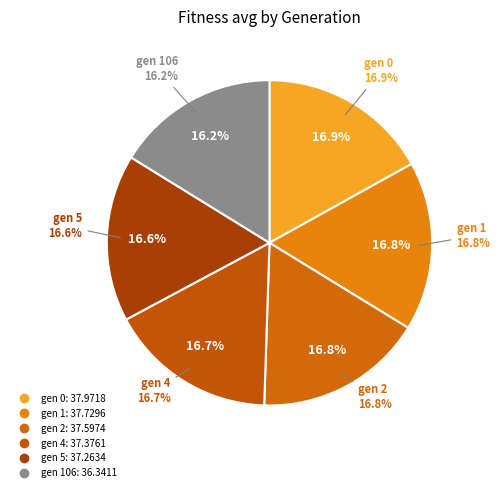

Does gen 5 represent more than half of the total?

No